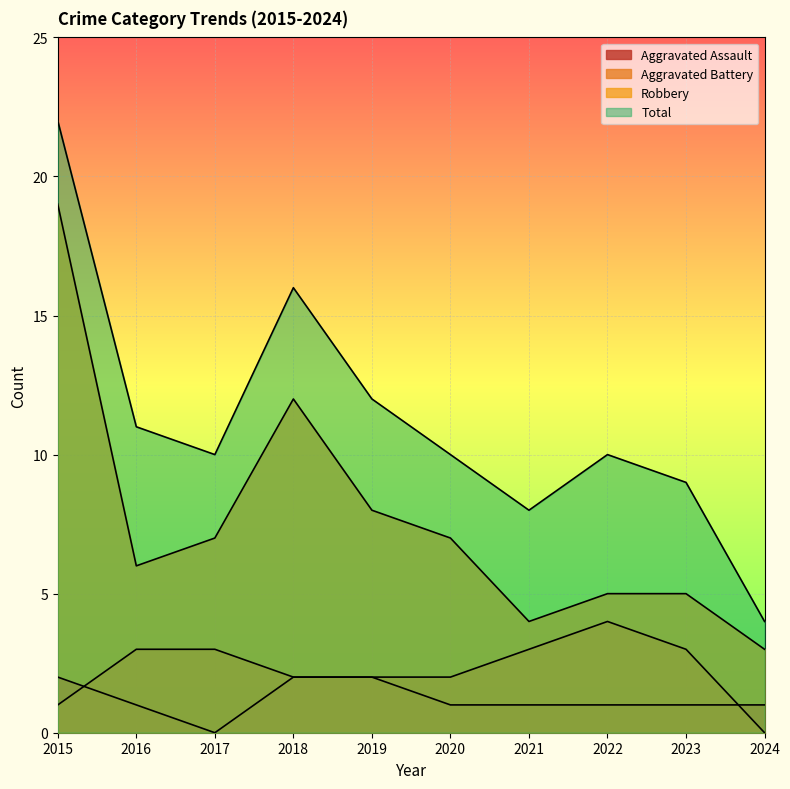

Reading left to right, transcribe all the data shown in this chart.

Aggravated Assault: 2015=2	2016=1	2017=0	2018=2	2019=2	2020=1	2021=1	2022=1	2023=1	2024=1
Aggravated Battery: 2015=1	2016=3	2017=3	2018=2	2019=2	2020=2	2021=3	2022=4	2023=3	2024=0
Robbery: 2015=19	2016=6	2017=7	2018=12	2019=8	2020=7	2021=4	2022=5	2023=5	2024=3
Total: 2015=22	2016=11	2017=10	2018=16	2019=12	2020=10	2021=8	2022=10	2023=9	2024=4